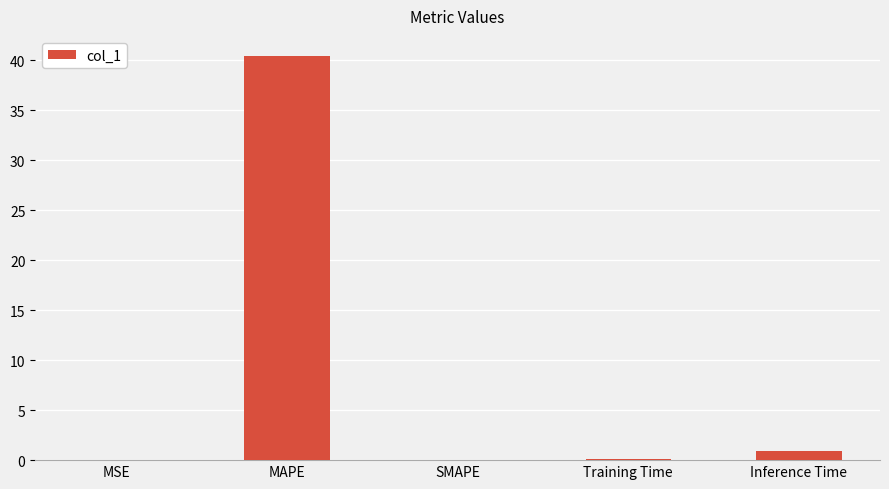

What is the change in value from MAPE to SMAPE?

-40.4